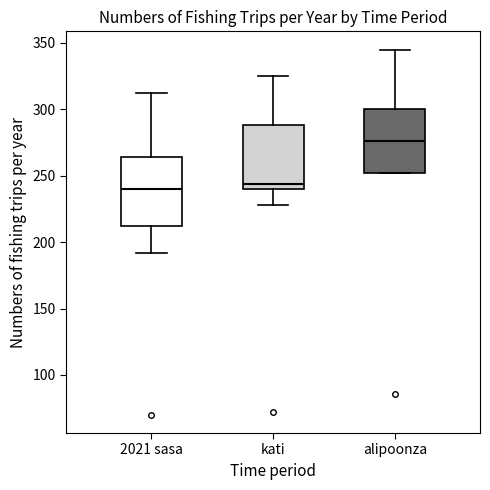

Where is the lower edge of the box for 2021 sasa on the y-axis? The values are not printed on the chart, so give them approximately, as read against the axis.

210